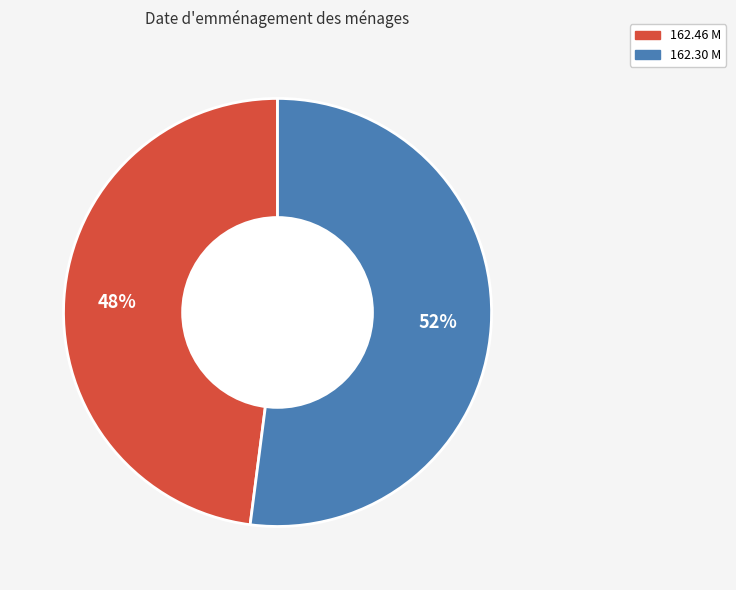

Count the number of slices in the pie.

2